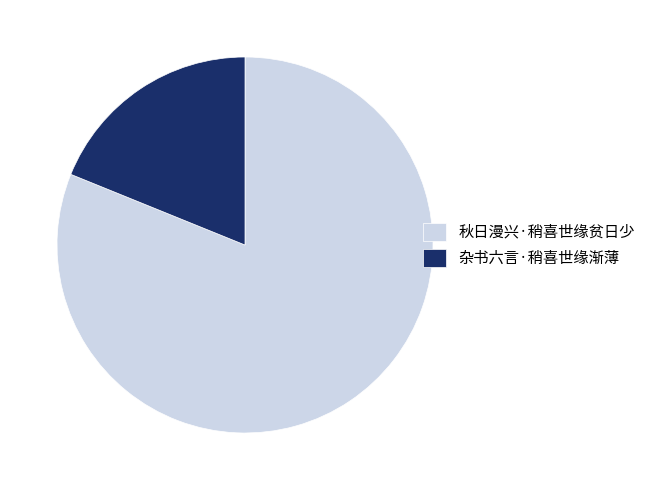

Which category has the smallest portion of the pie?

杂书六言·稍喜世缘渐薄